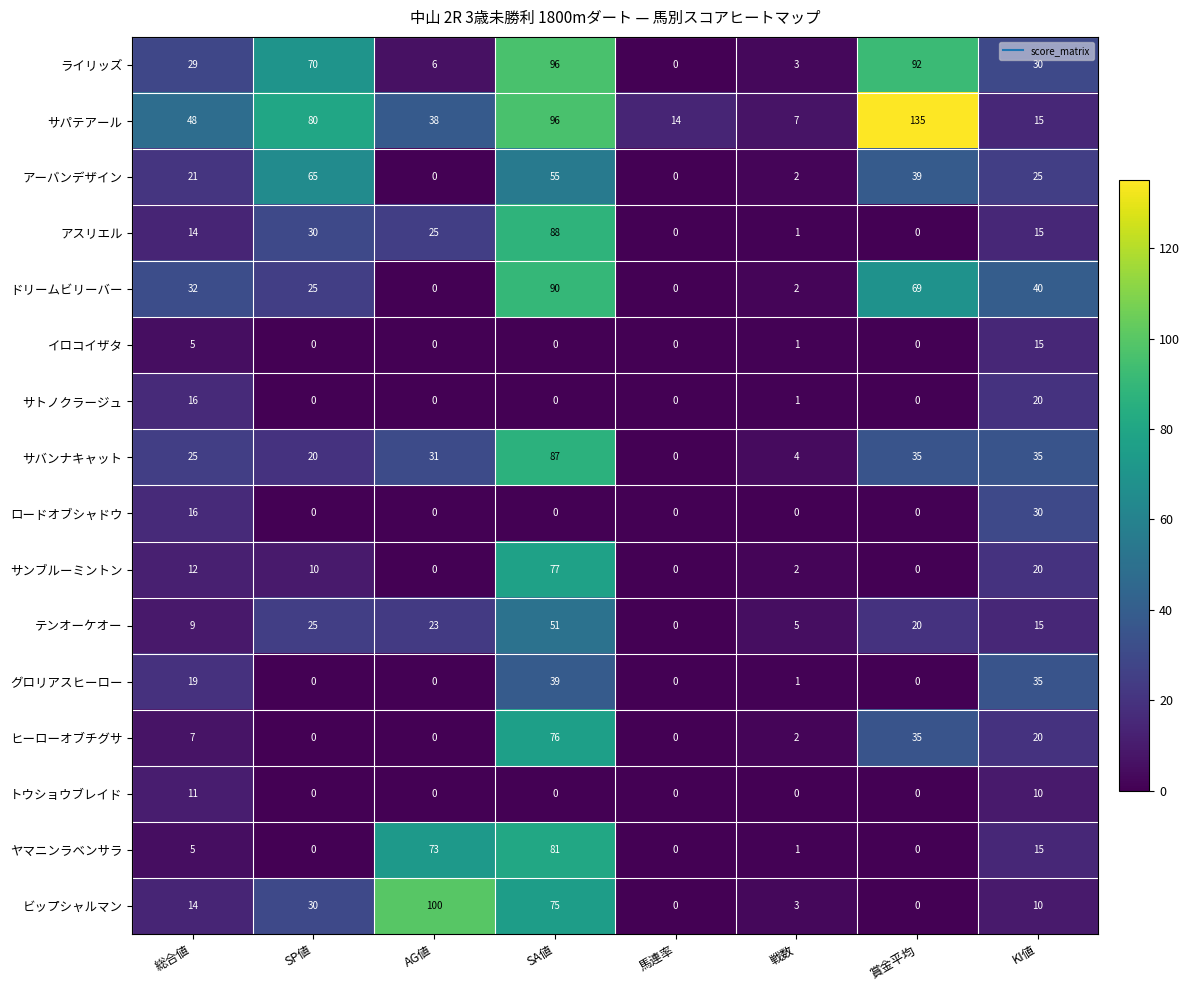

What is the spread (max minus min) of values at SA値?

96